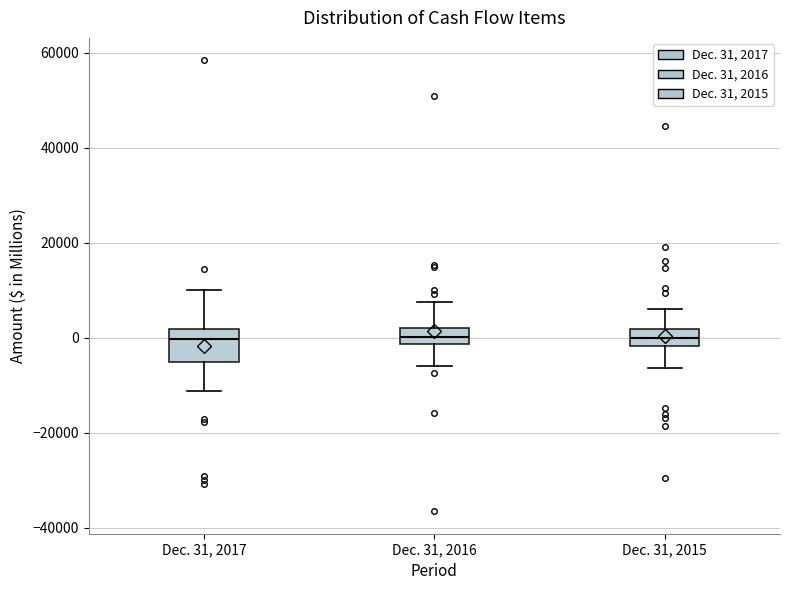

Reading left to right, transcribe this box plot: for each box, give where its median line is, the range the box spans, and where its two whiskers end, as read against the y-axis. The values are not printed on the chart, so give them approximately, as read against the axis.

Dec. 31, 2017: median 0, box -6000 to 2000, whiskers -12000 to 10000
Dec. 31, 2016: median 0, box -2000 to 2000, whiskers -6000 to 8000
Dec. 31, 2015: median 0, box -2000 to 2000, whiskers -6000 to 6000